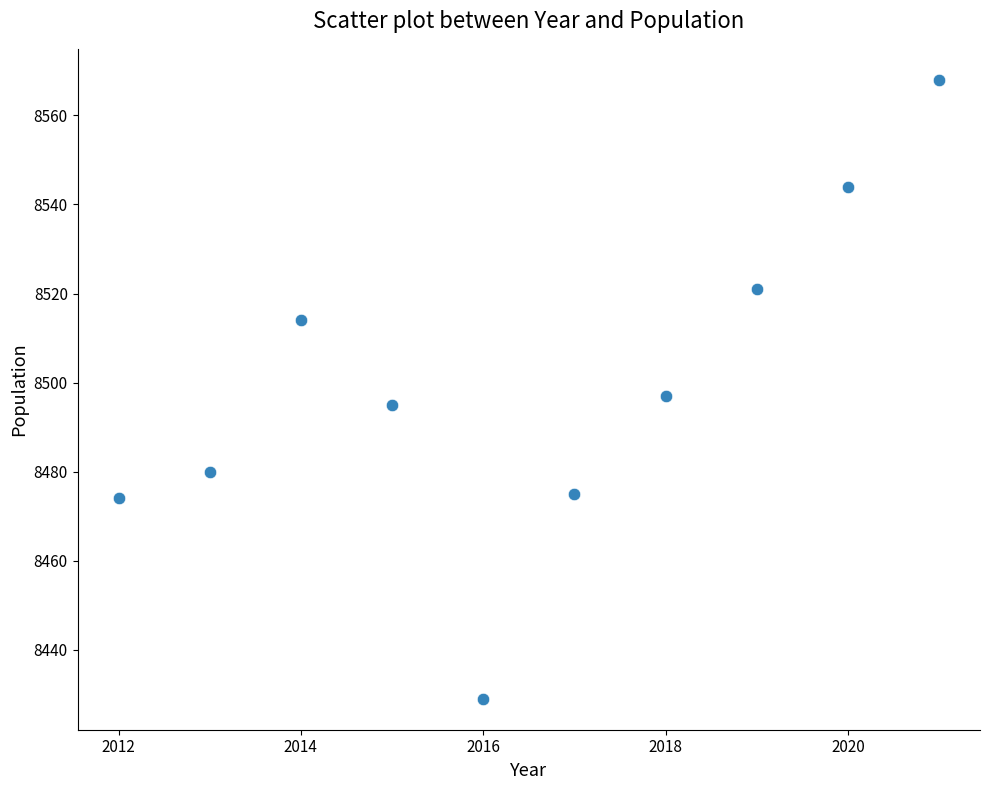

What is the average X value?

2016